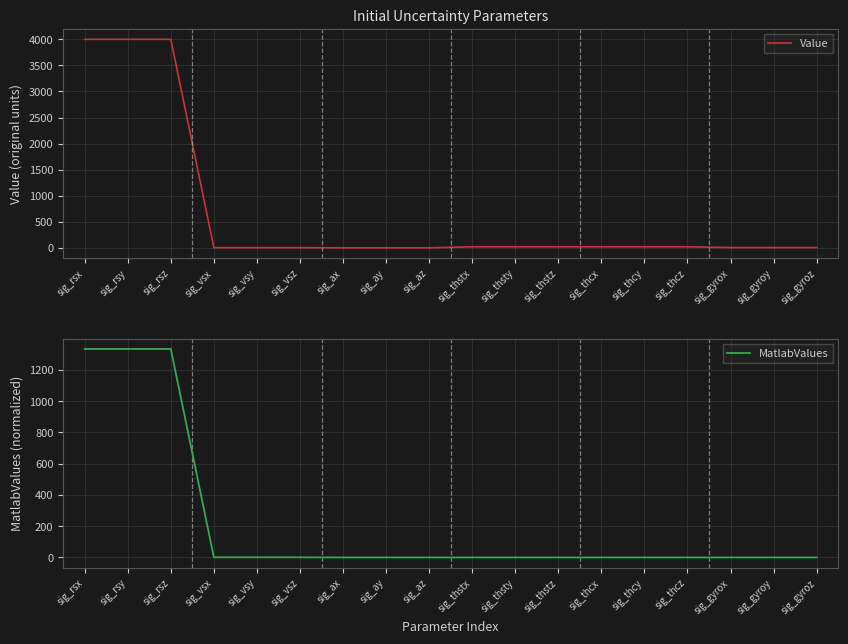

Reading right to left, transcribe all the data shown in this chart.

Value: 5.0	5.0	5.0	20.0	20.0	20.0	20.0	20.0	20.0	0.0	0.0	0.0	3.0	3.0	3.0	4000.0	4000.0	4000.0
MatlabValues: 0.0	0.0	0.0	0.0	0.0	0.0	0.0	0.0	0.0	0.0	0.0	0.0	1.0	1.0	1.0	1333.3	1333.3	1333.3